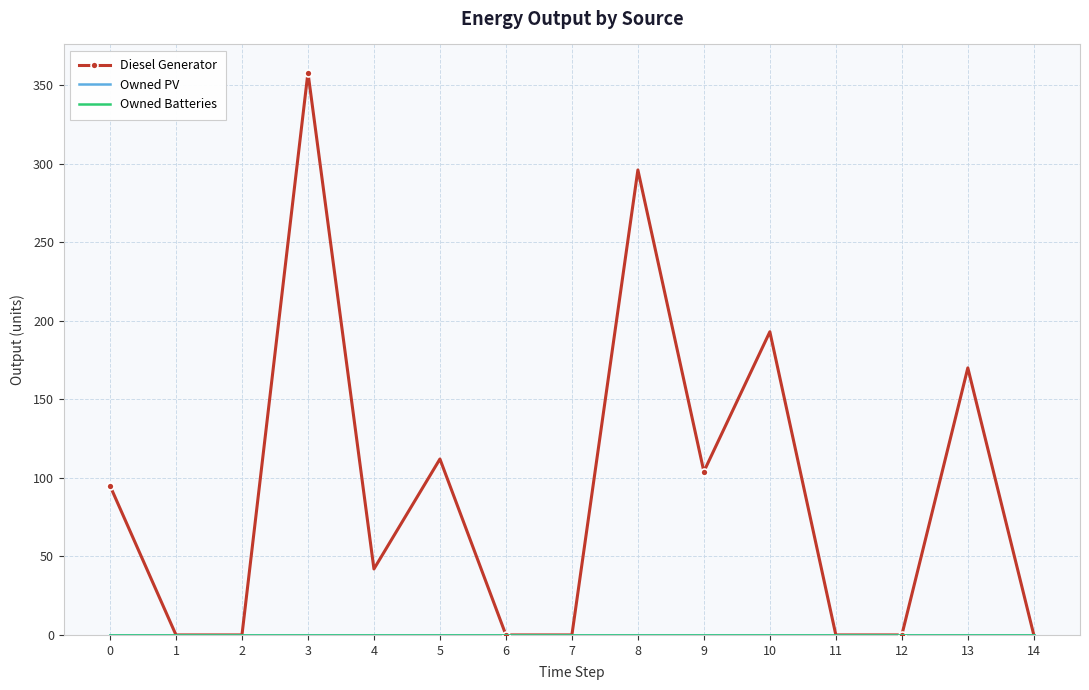

Between 0 and 9, which is larger?

9